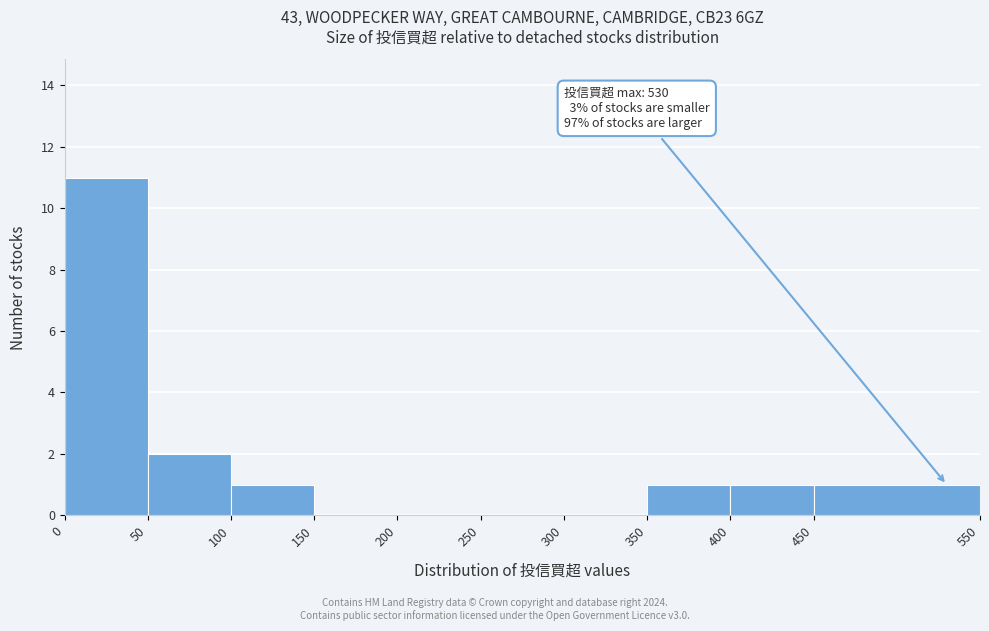

Which range on the x-axis has the tallest bar?

0 to 50